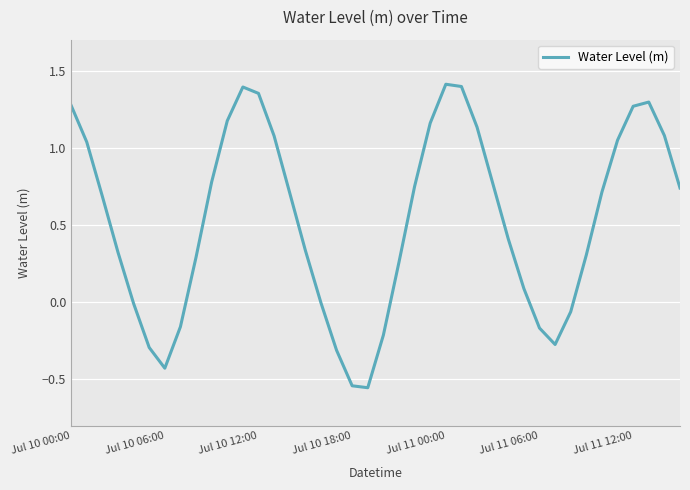

Which label corresponds to the smallest value in the chart?

19